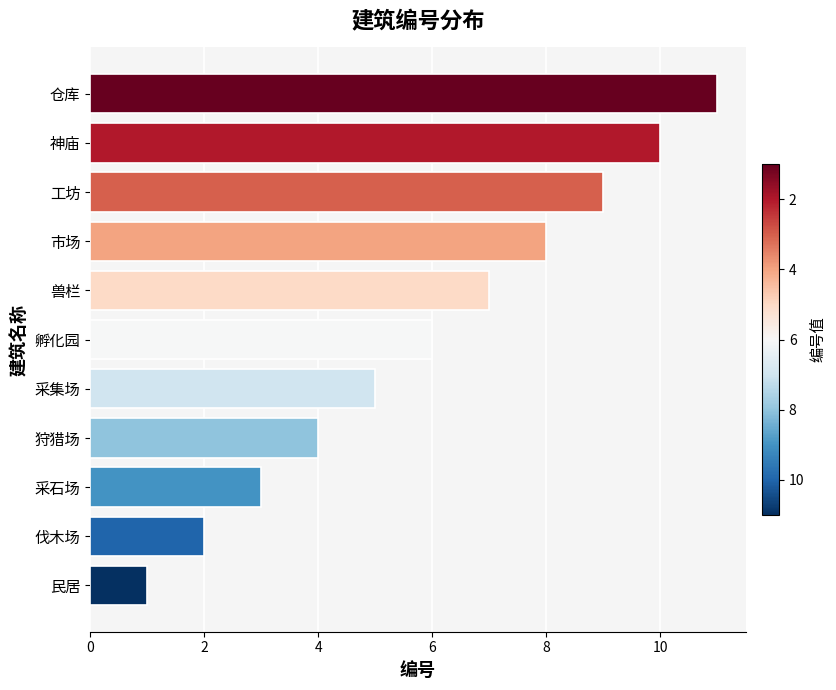

What is the difference between the second highest and second lowest values?

8